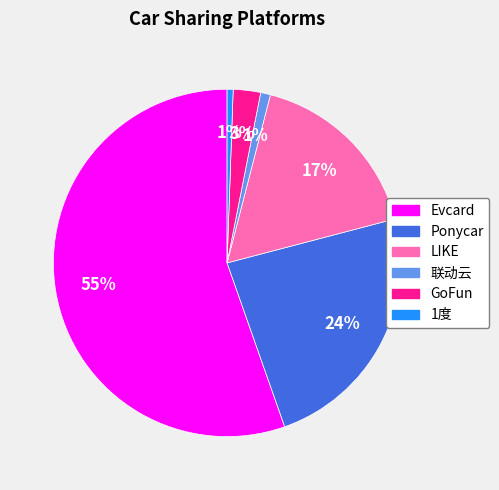

What is the largest slice in the pie chart?

Evcard